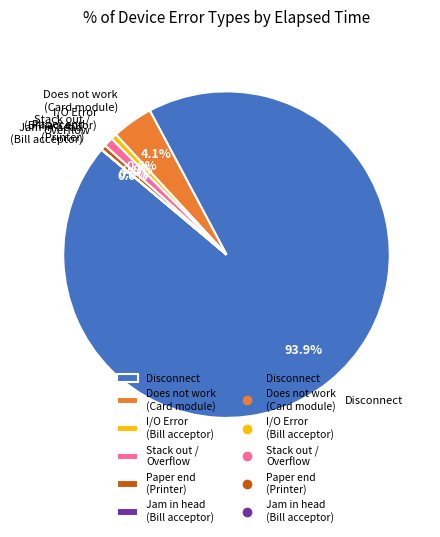

Which has a higher value, Does not work (Card module) or I/O Error (Bill acceptor)?

Does not work (Card module)